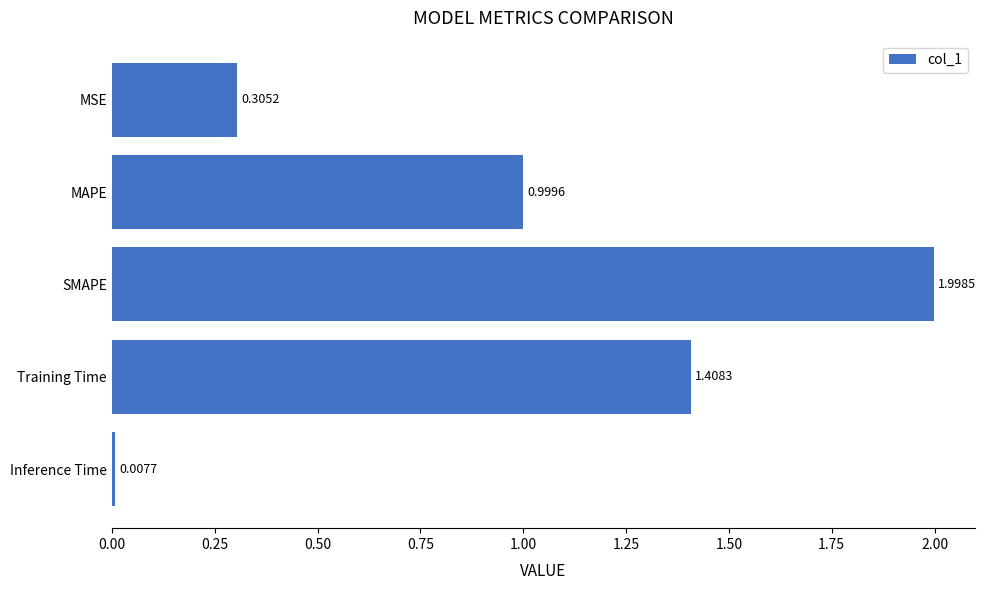

Rank the categories by value from lowest to highest.

Inference Time, MSE, MAPE, Training Time, SMAPE